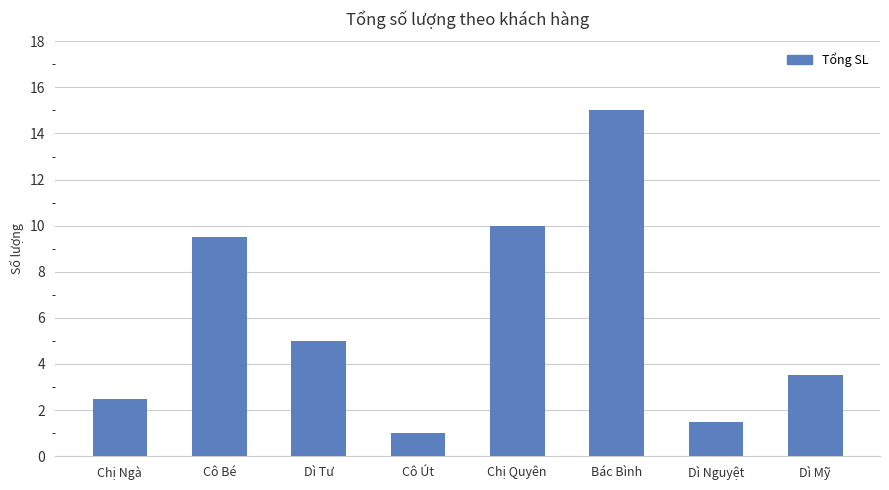

Which label corresponds to the largest value in the chart?

Bác Bình